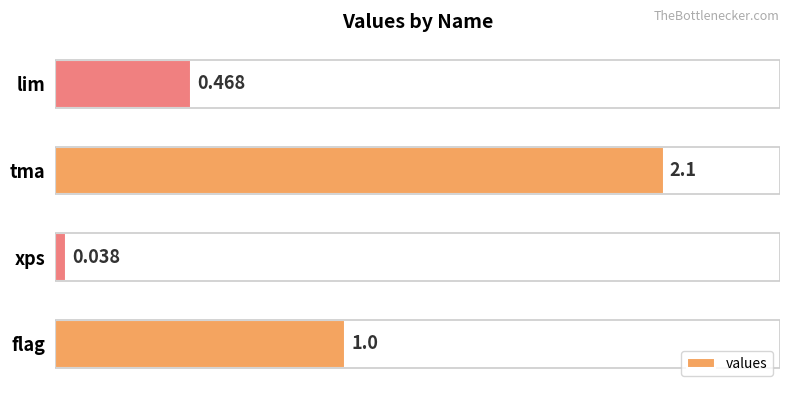

Which has a higher value, lim or xps?

lim